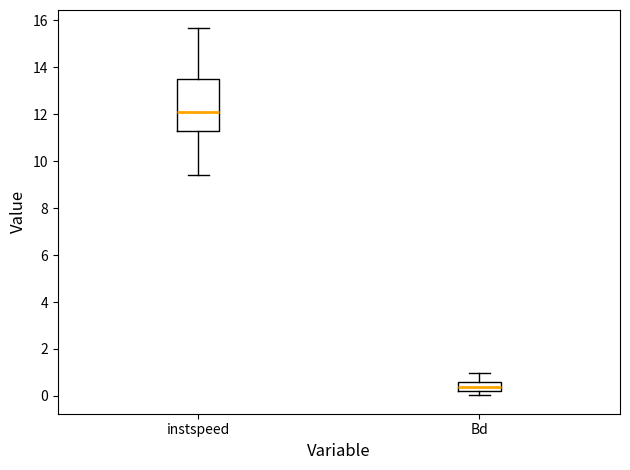

Which box's median line is the lowest?

Bd